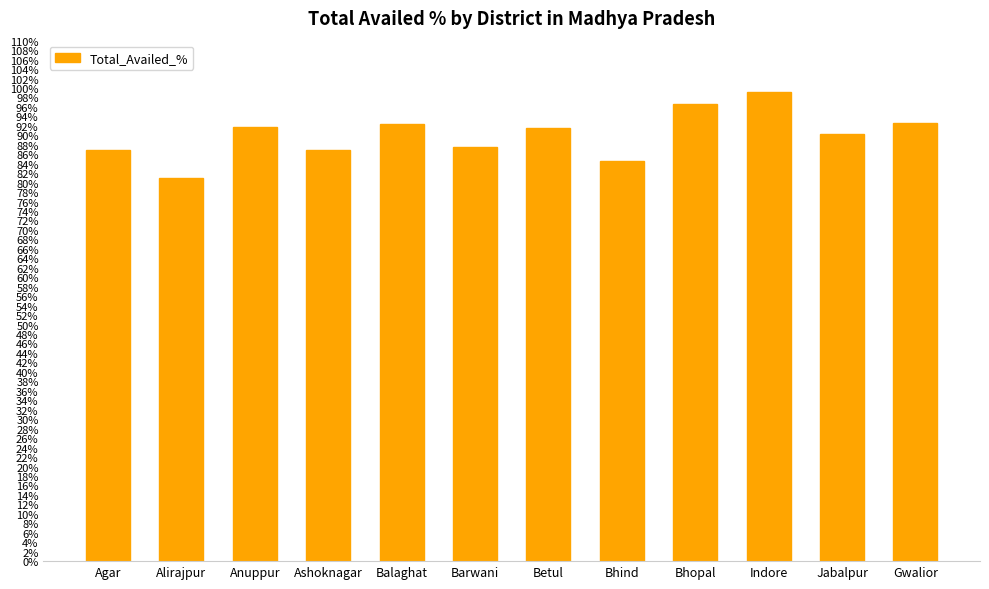

What is the difference between the maximum and second lowest values?

14.4